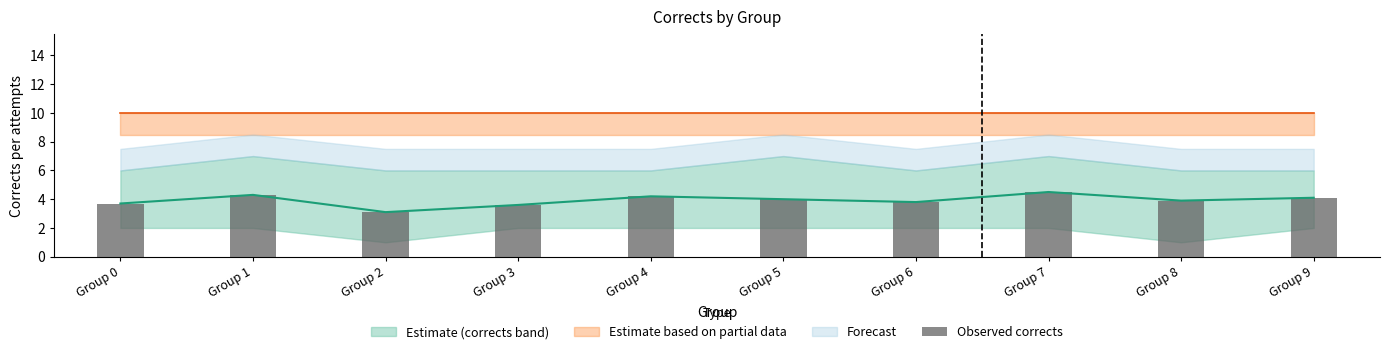

Which has a higher value, Group 0 or Group 3?

Group 0